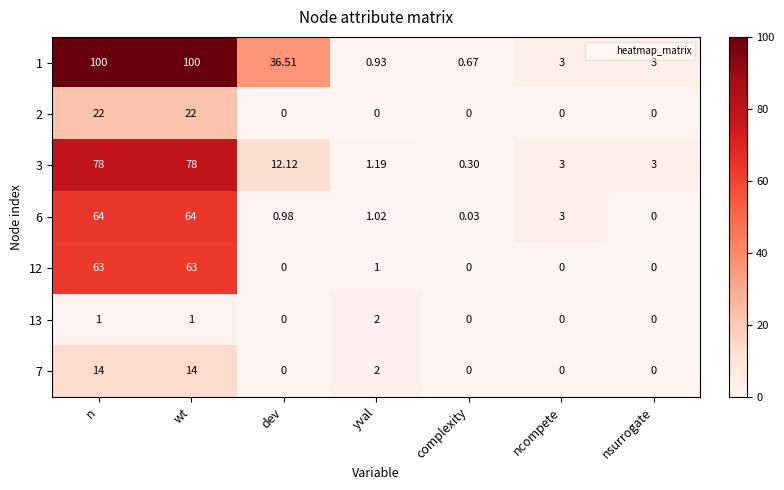

Where is 12 nearest to the value 31?

yval